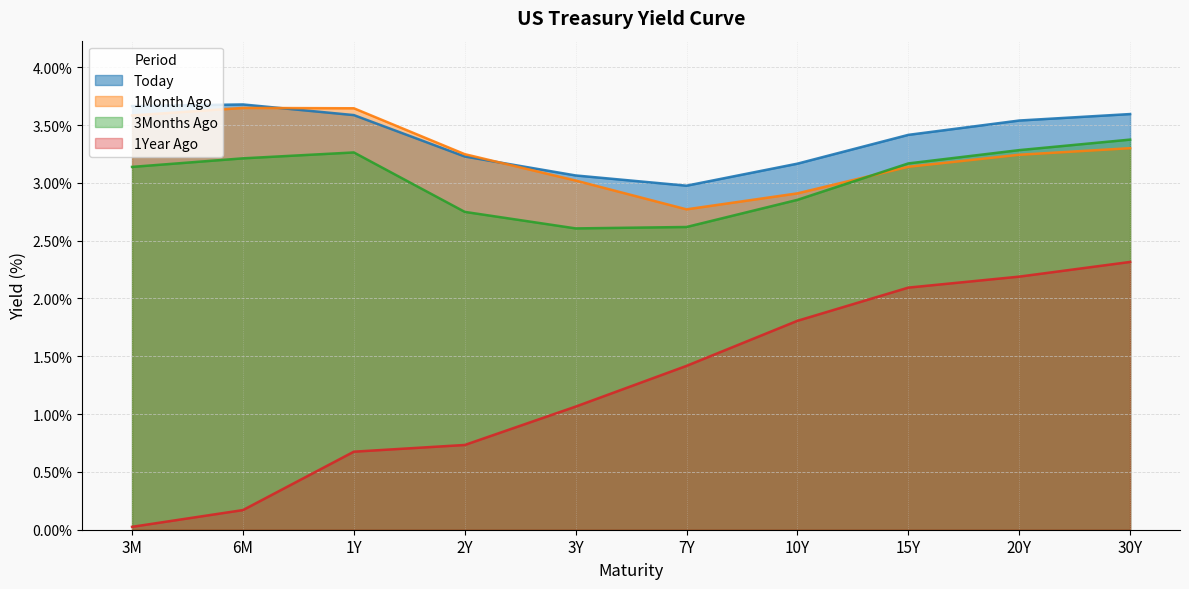

Count the number of data series in this chart.

4